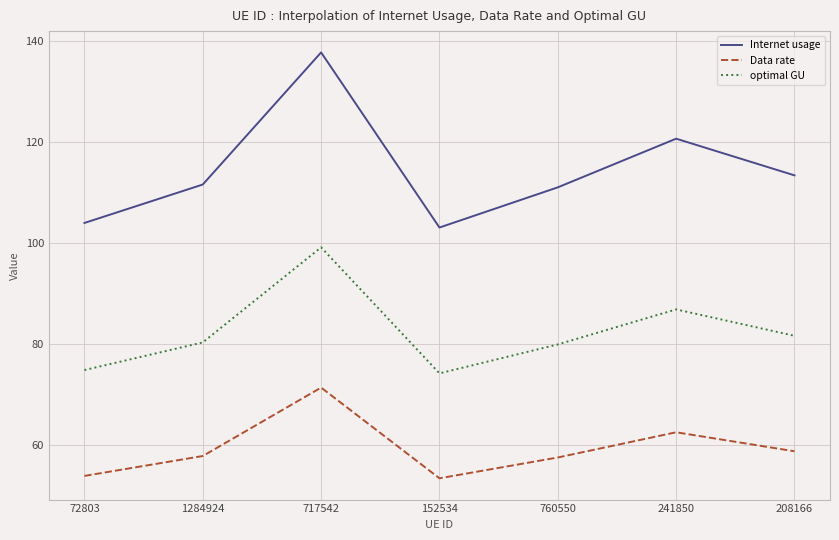

Is this an area chart (filled region under the line)?

No